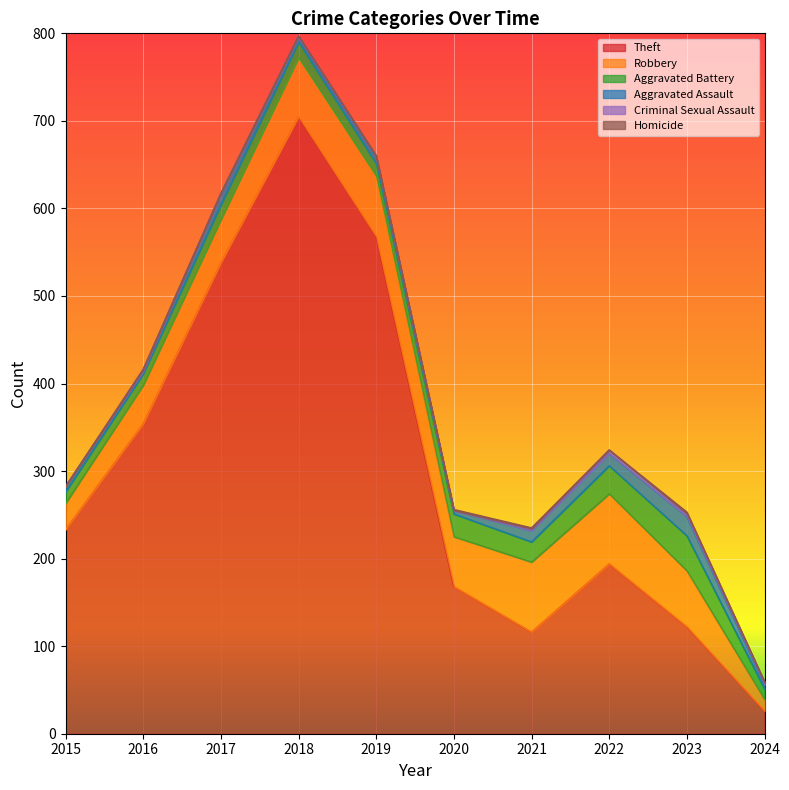

Reading left to right, list all the values displayed in this chart.

Theft: 2015=233	2016=354	2017=538	2018=705	2019=568	2020=168	2021=116	2022=194	2023=122	2024=26
Robbery: 2015=30	2016=44	2017=49	2018=67	2019=69	2020=57	2021=80	2022=80	2023=64	2024=13
Aggravated Battery: 2015=13	2016=13	2017=17	2018=18	2019=14	2020=26	2021=23	2022=32	2023=40	2024=12
Aggravated Assault: 2015=6	2016=3	2017=12	2018=5	2019=8	2020=4	2021=13	2022=14	2023=22	2024=5
Criminal Sexual Assault: 2015=0	2016=2	2017=1	2018=2	2019=1	2020=0	2021=2	2022=4	2023=3	2024=3
Homicide: 2015=0	2016=0	2017=0	2018=0	2019=0	2020=1	2021=1	2022=0	2023=2	2024=0